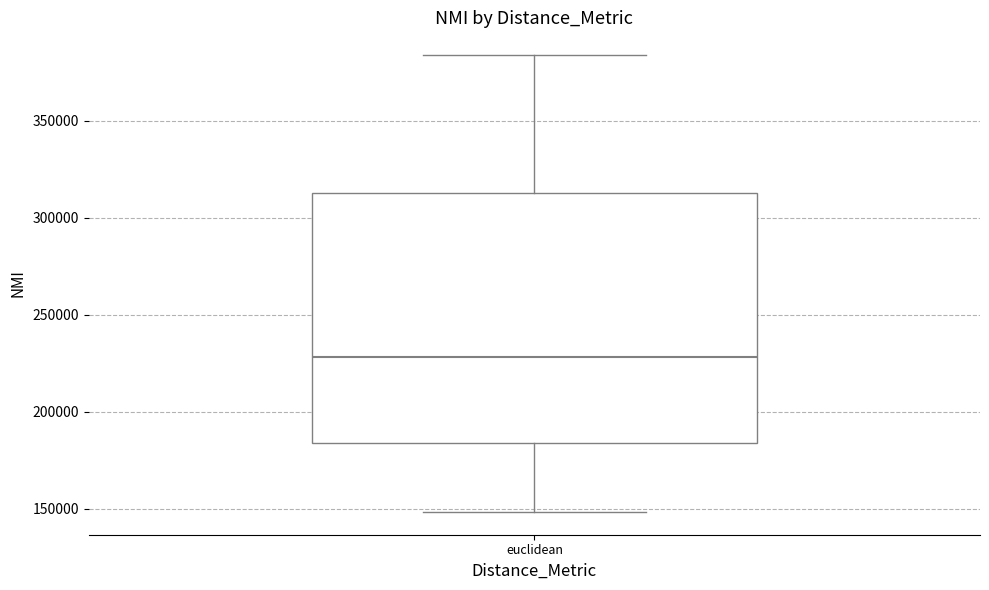

Transcribe this box plot: give where the median line is, the range the box spans, and where the two whiskers end, as read against the y-axis. The values are not printed on the chart, so give them approximately, as read against the axis.

median 230000, box 185000 to 315000, whiskers 150000 to 385000